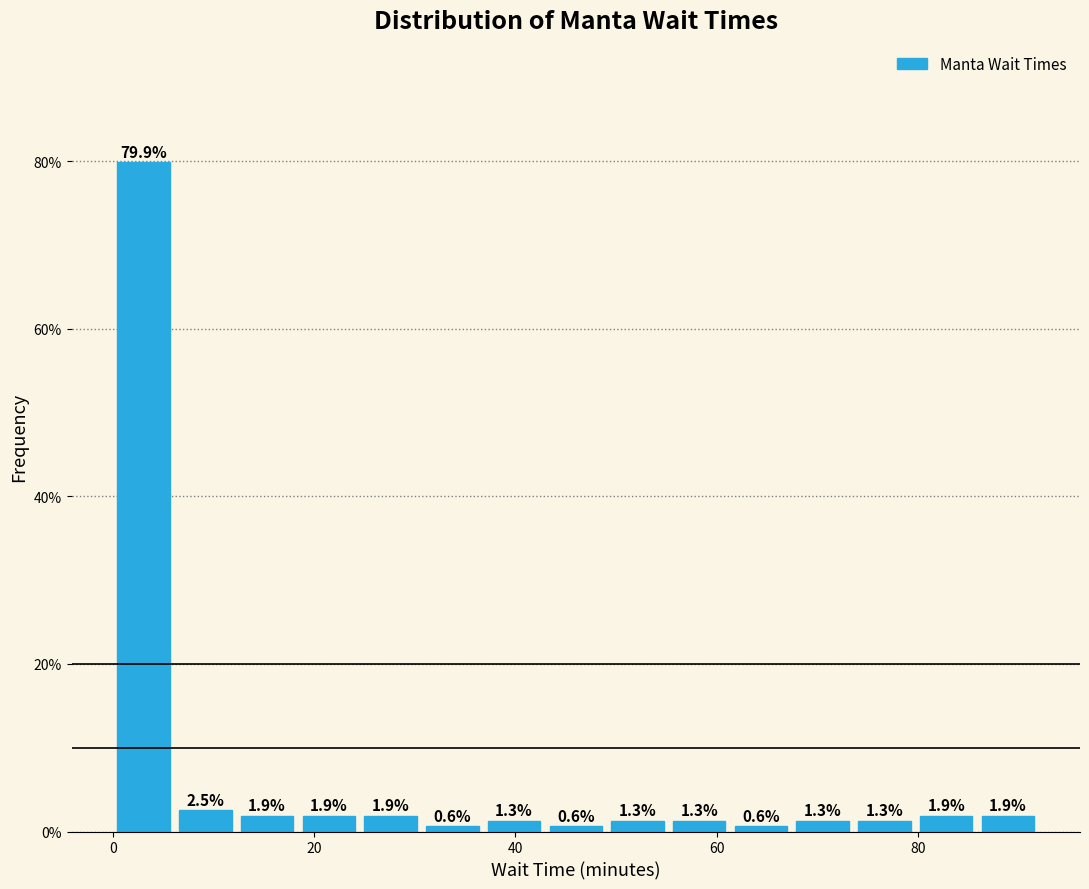

Around what value on the x-axis is the tallest bar? Give the approximate position of its centre, as read against the axis.

4